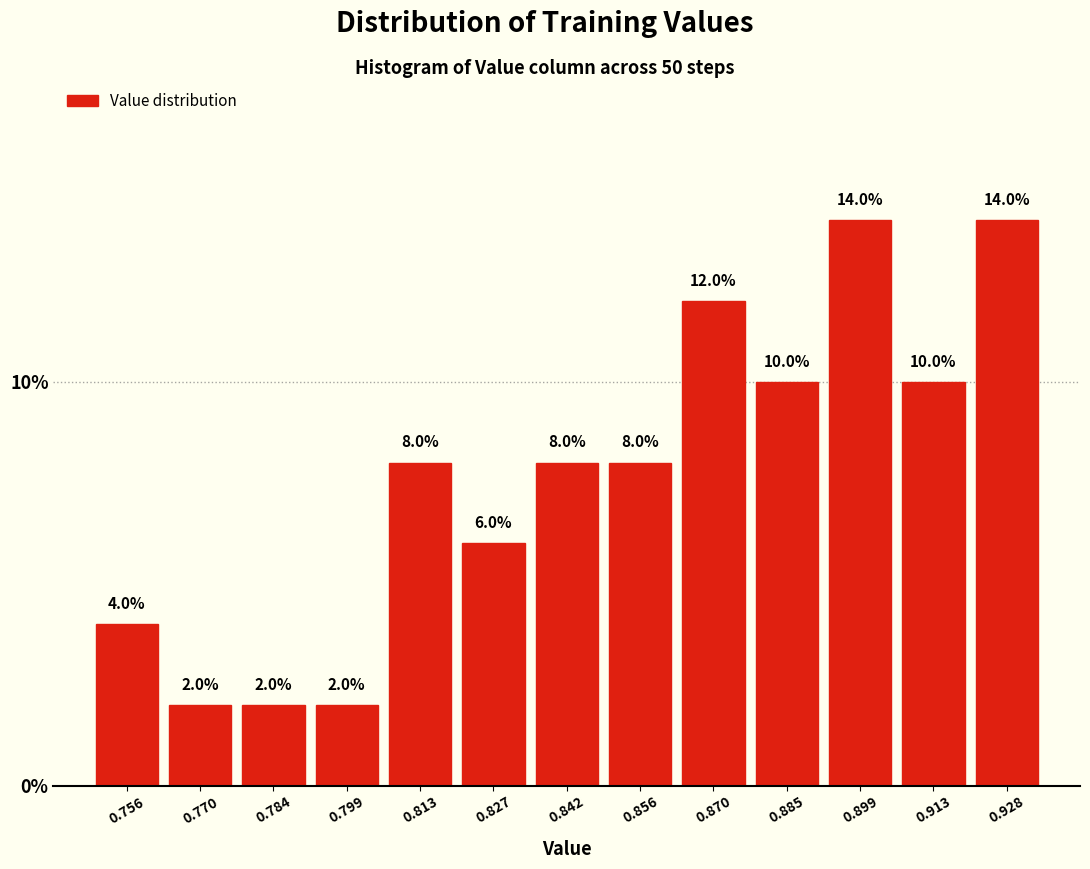

Reading left to right, transcribe this chart: for each bar, give the range it covers on the x-axis and its height. The bar edges are not printed on the chart, so give them approximately, as read against the axis.

0.748 to 0.762: 4.0
0.762 to 0.778: 2.0
0.778 to 0.792: 2.0
0.792 to 0.806: 2.0
0.806 to 0.820: 8.0
0.820 to 0.834: 6.0
0.834 to 0.848: 8.0
0.848 to 0.864: 8.0
0.864 to 0.878: 12.0
0.878 to 0.892: 10.0
0.892 to 0.906: 14.0
0.906 to 0.920: 10.0
0.920 to 0.936: 14.0